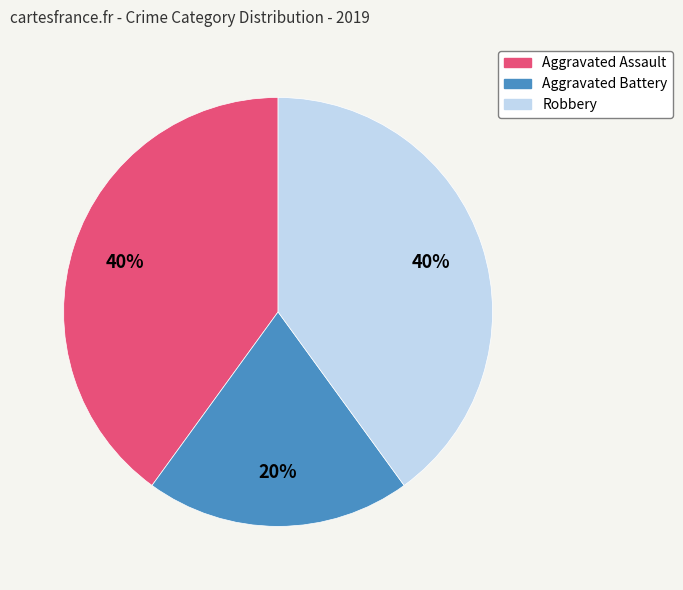

Is there a majority slice in this chart?

No